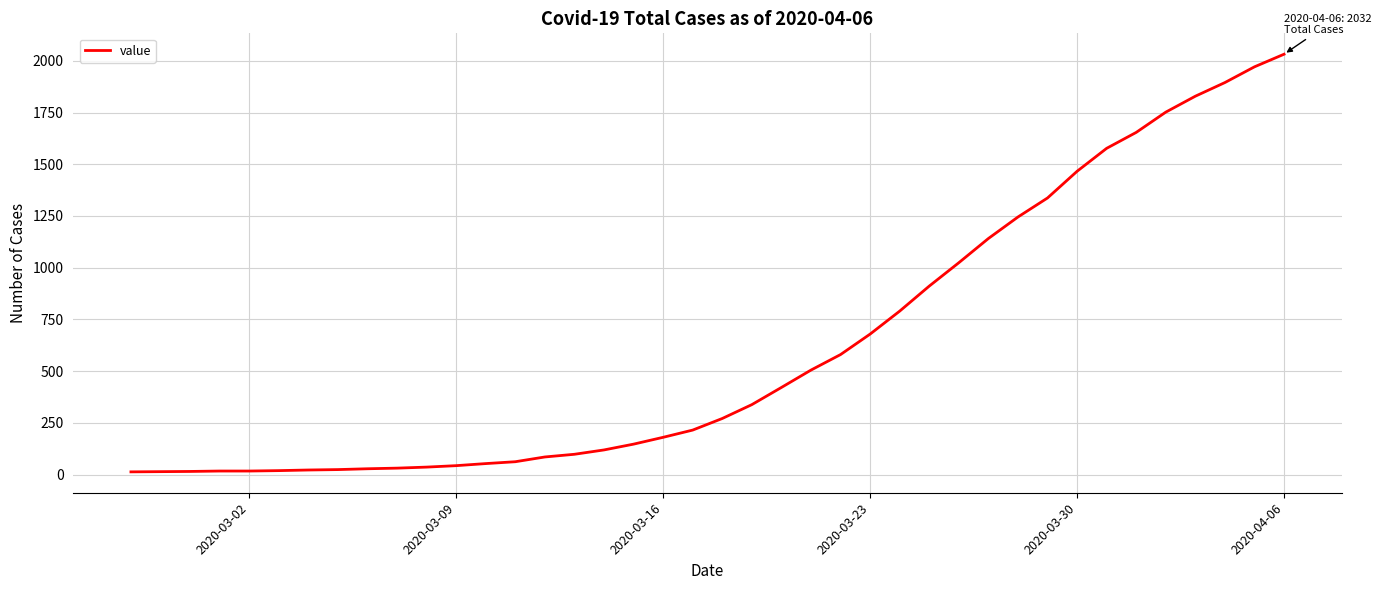

Does the chart have visible grid lines?

Yes